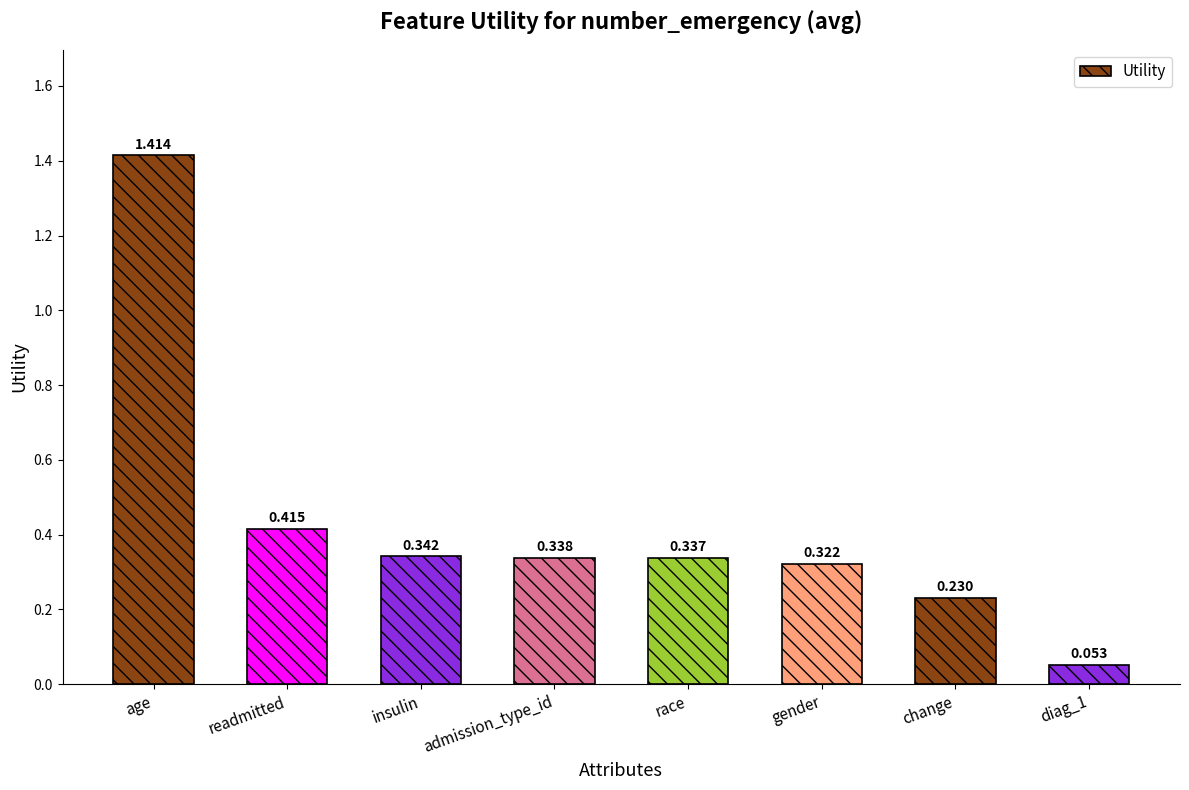

What position from the right is age?

8